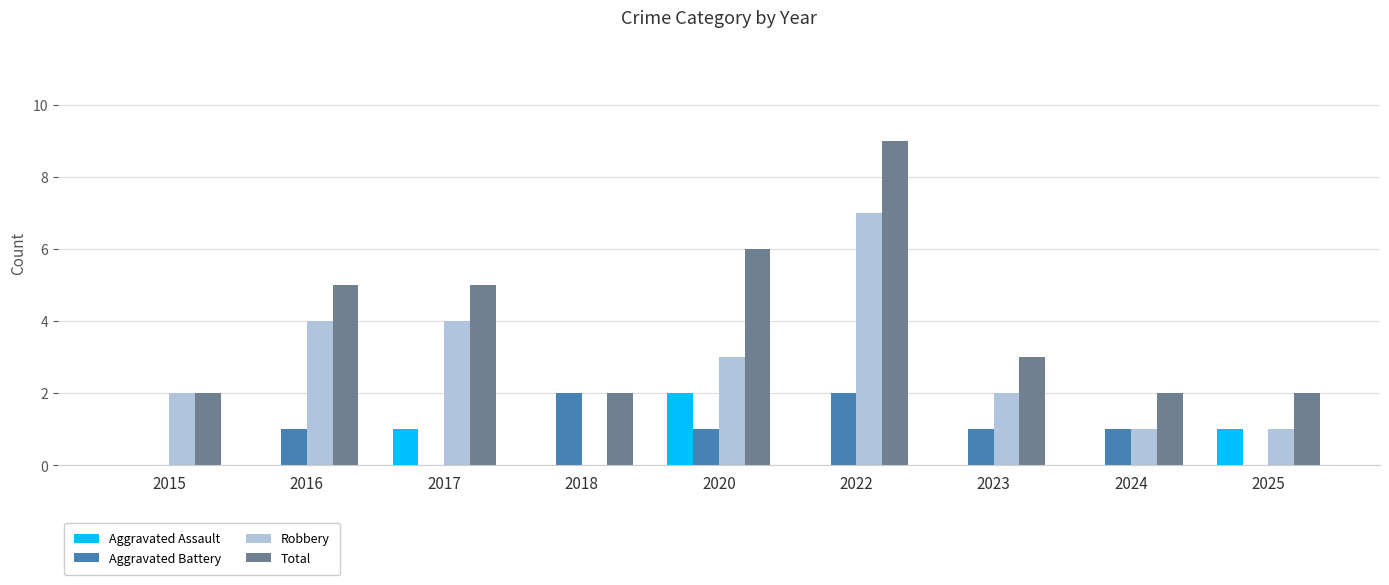

Read the Robbery value at 2016.

4